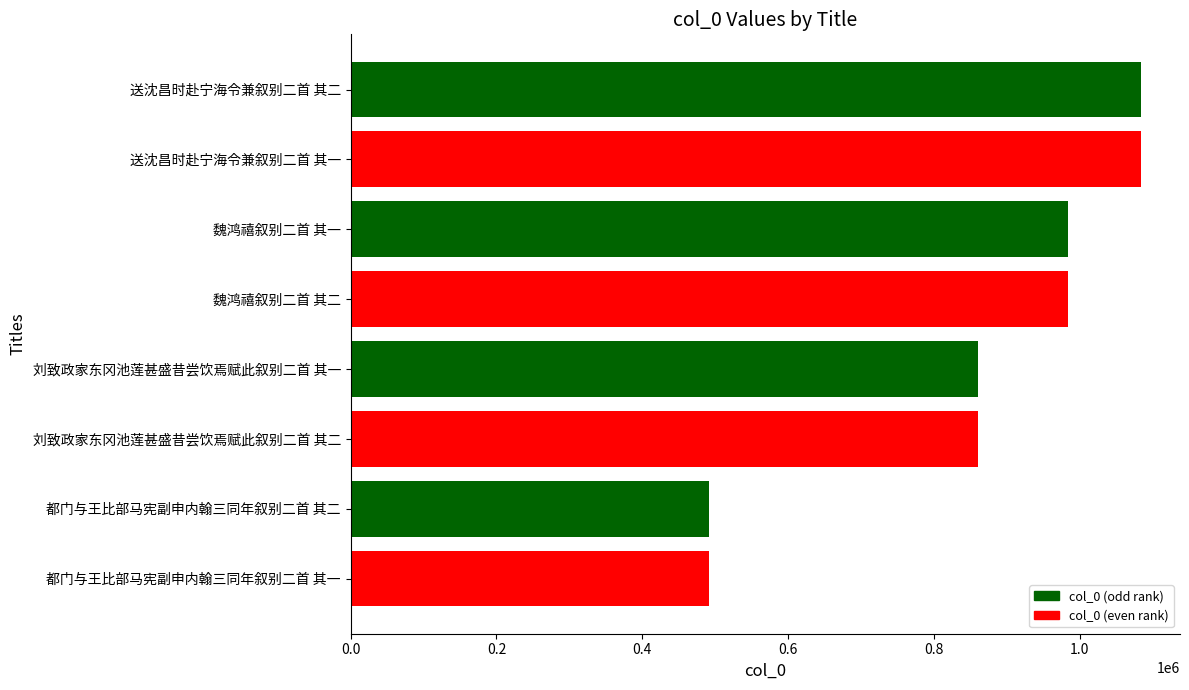

What is the average value?

854423